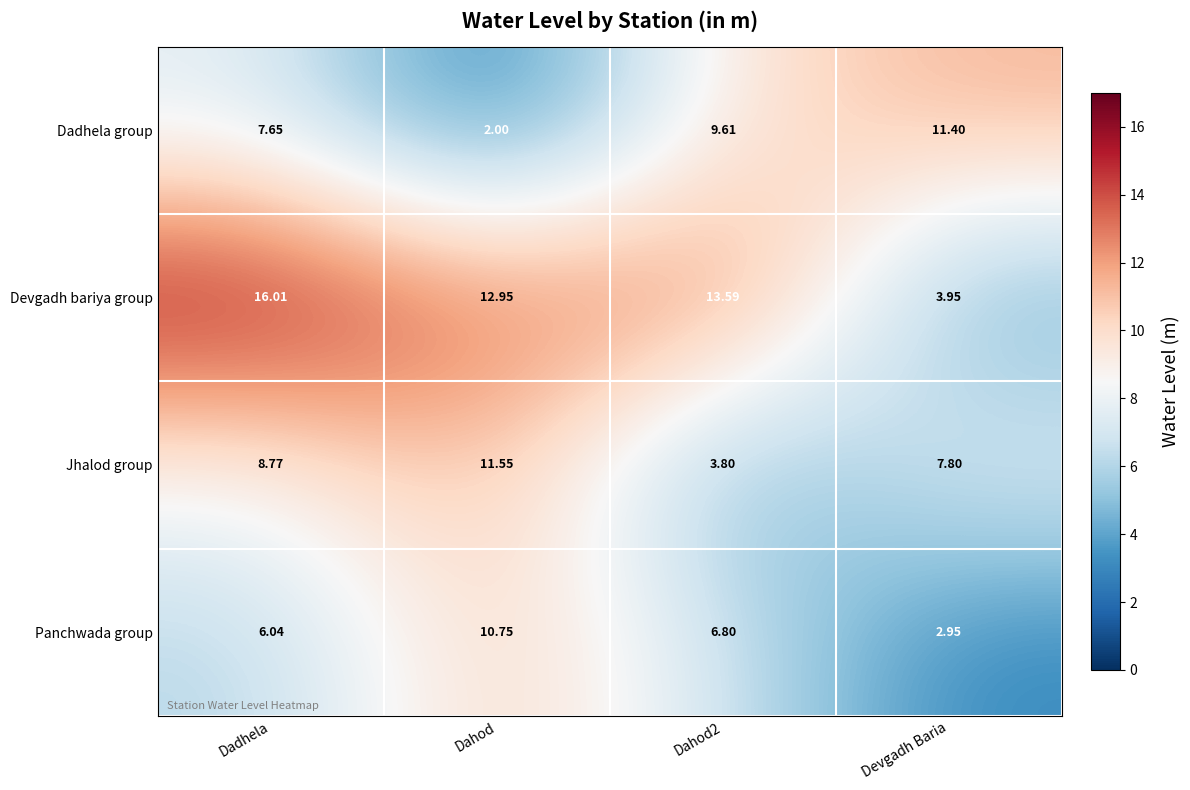

Count the number of categories in the chart.

4